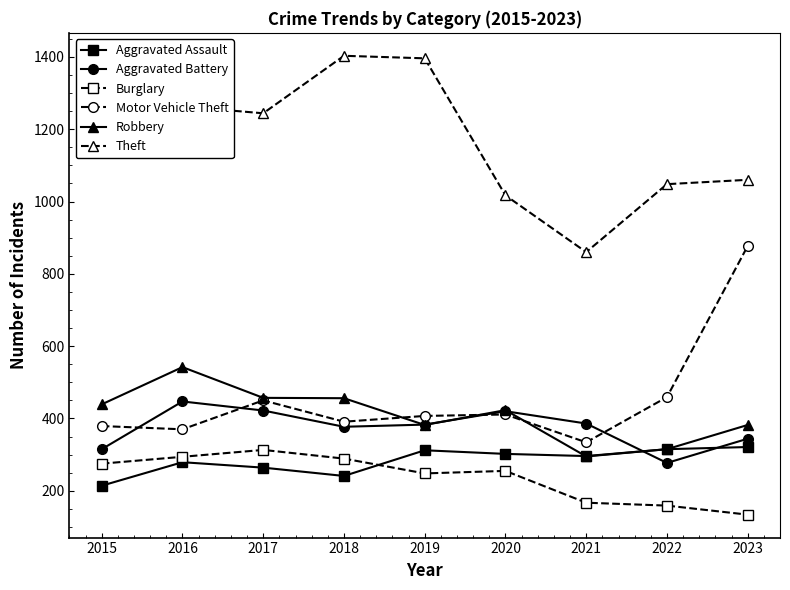

True or false: Burglary and Aggravated Battery cross at least once.

False